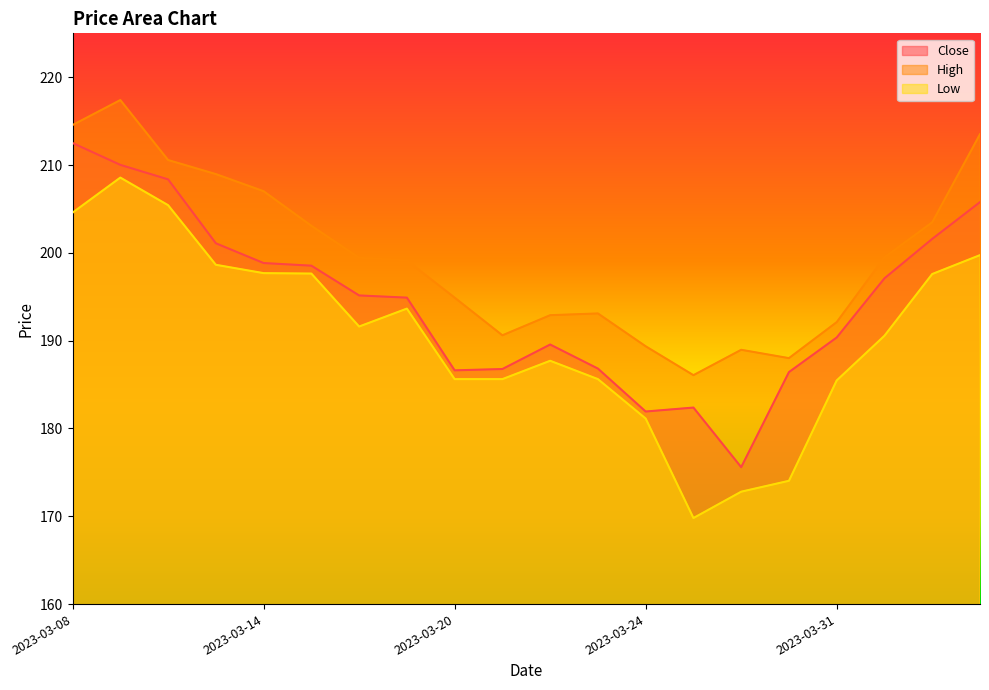

True or false: Close and Low cross at least once.

False